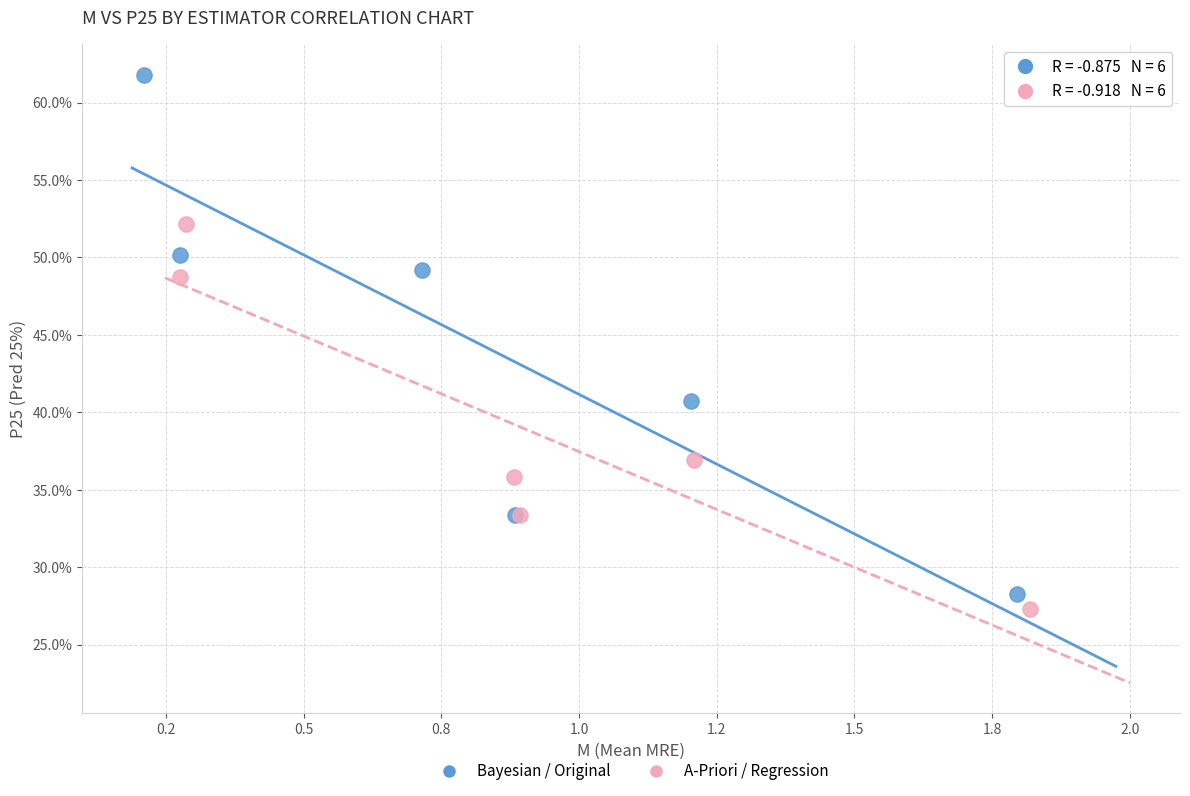

What are all the series names shown in the legend?

Bayesian / Original, A-Priori / Regression